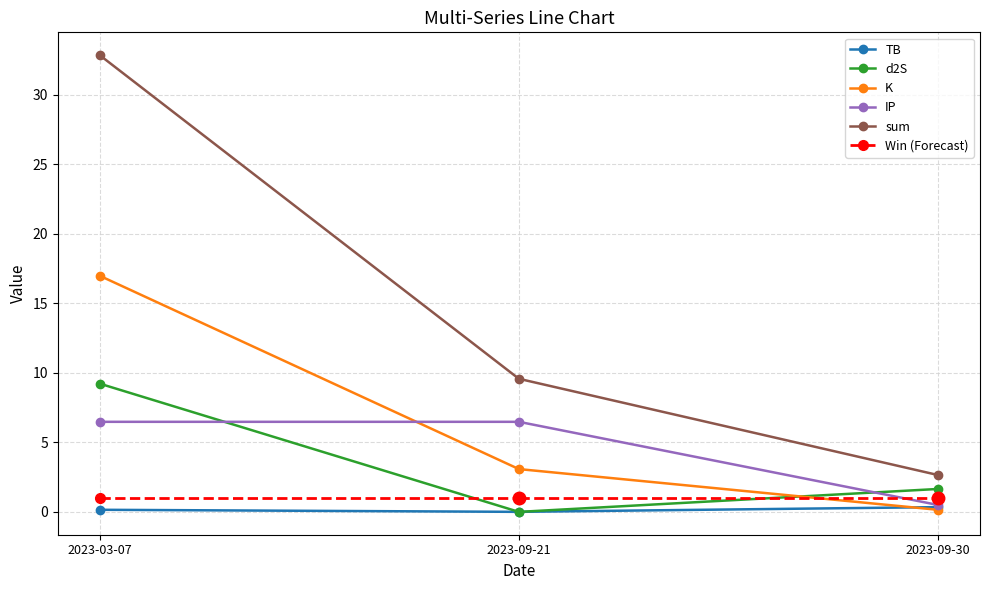

Rank the categories by K value from highest to lowest.

2023-03-07, 2023-09-21, 2023-09-30